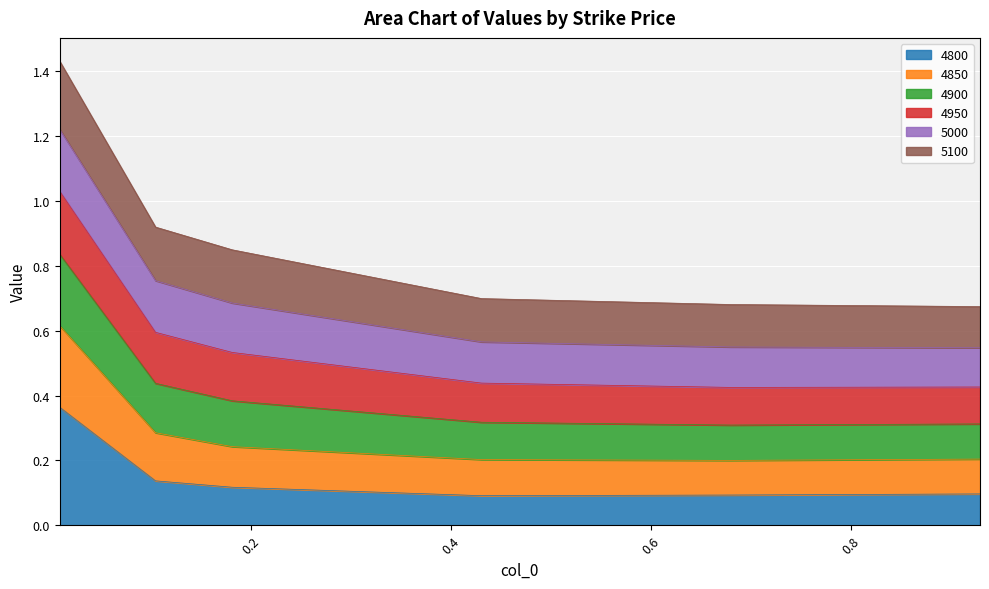

What is the approximate value of 4800 at 0.9287671232876712?

0.1